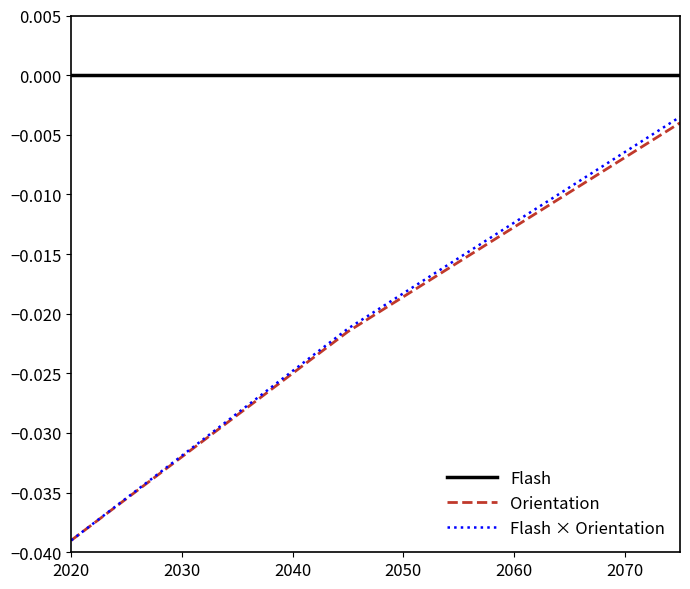

Which series has the largest total across all categories?

Flash